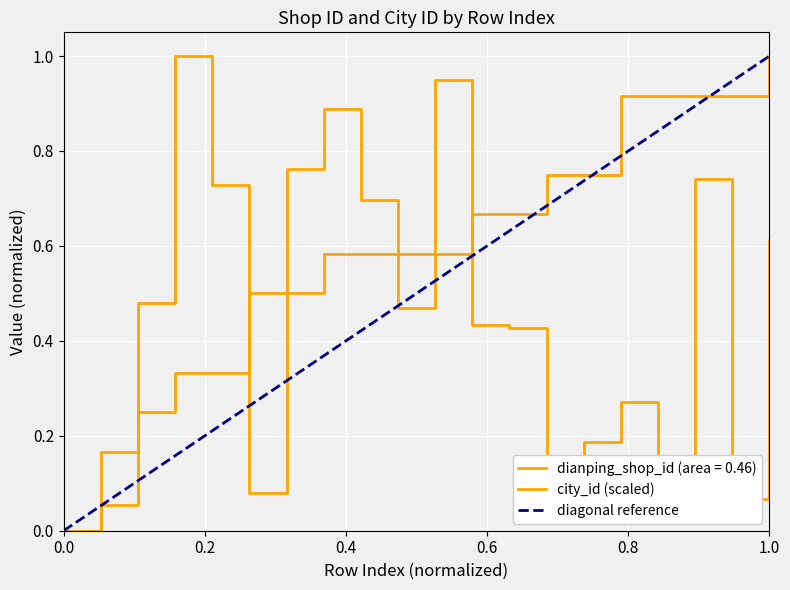

How many times do city_id and dianping_shop_id cross each other?

6